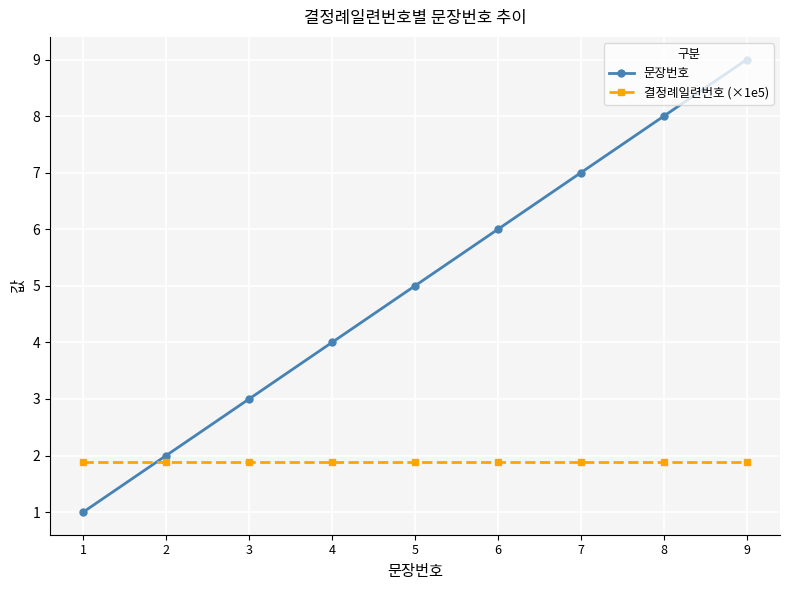

The value of 문장번호 at 9 is 9.0. True or false?

True